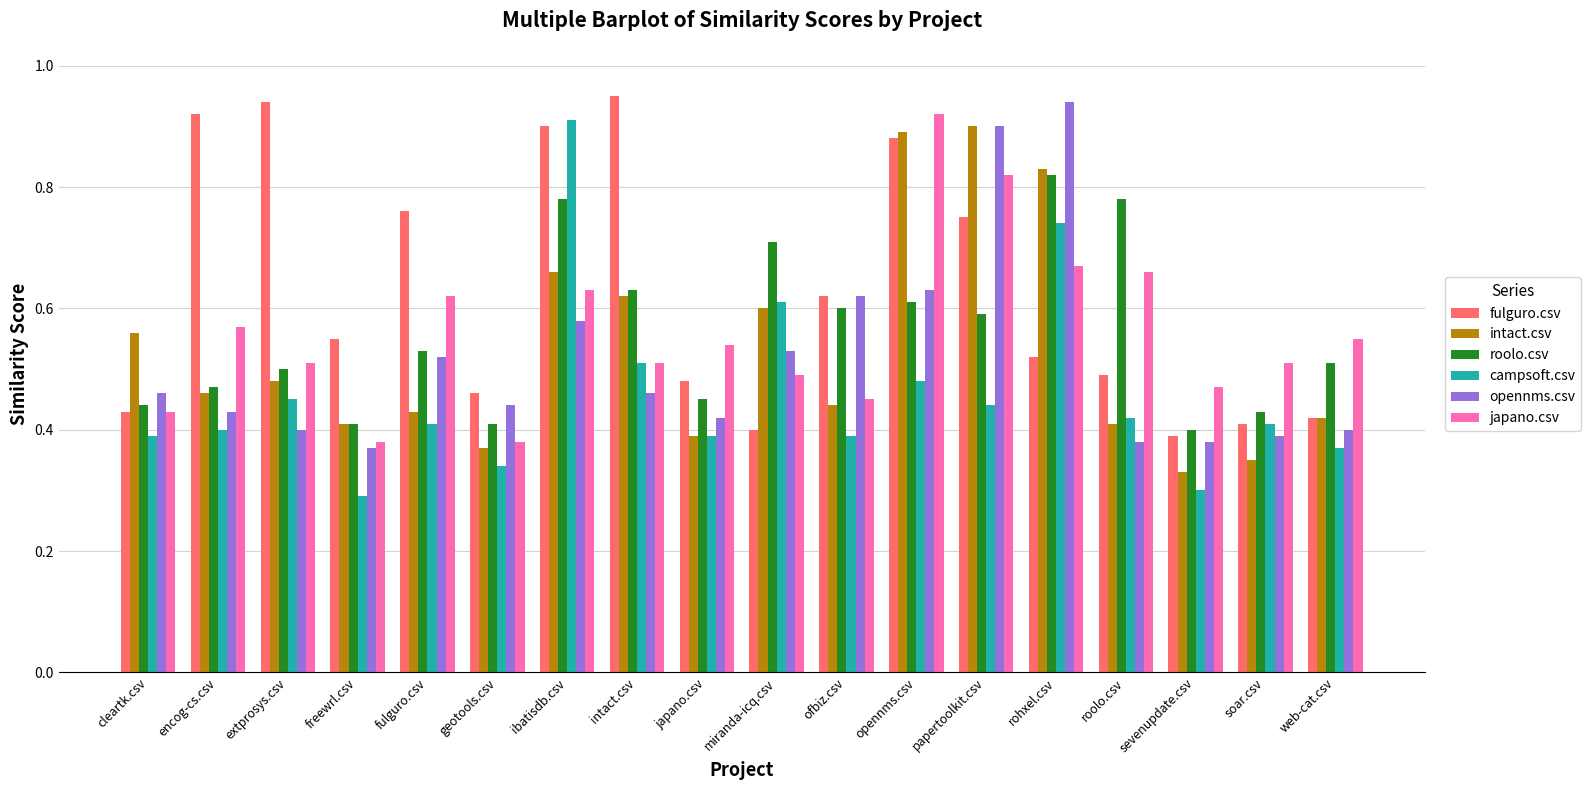

Which series changed the most between ibatisdb.csv and miranda-icq.csv?

fulguro.csv